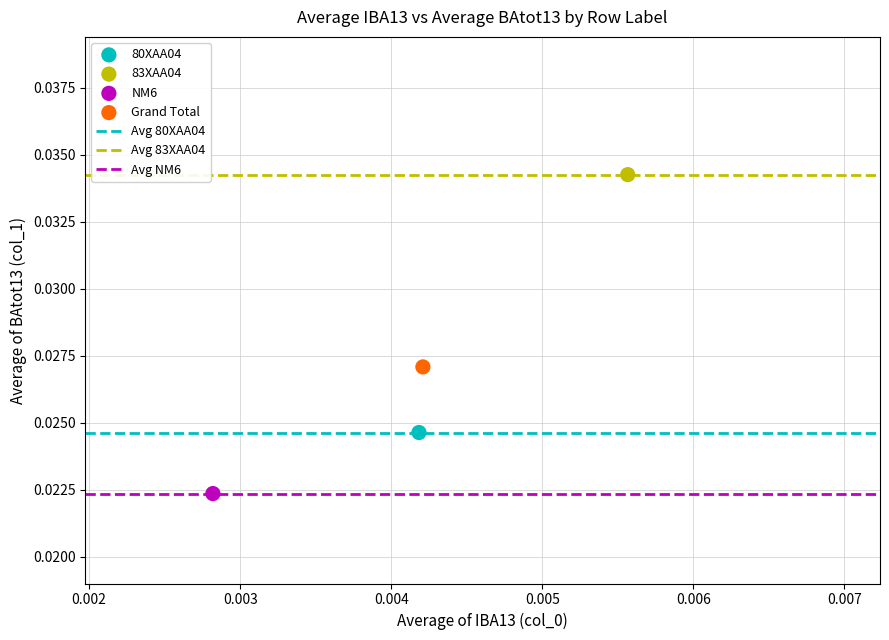

Which series reaches the minimum Y coordinate?

NM6